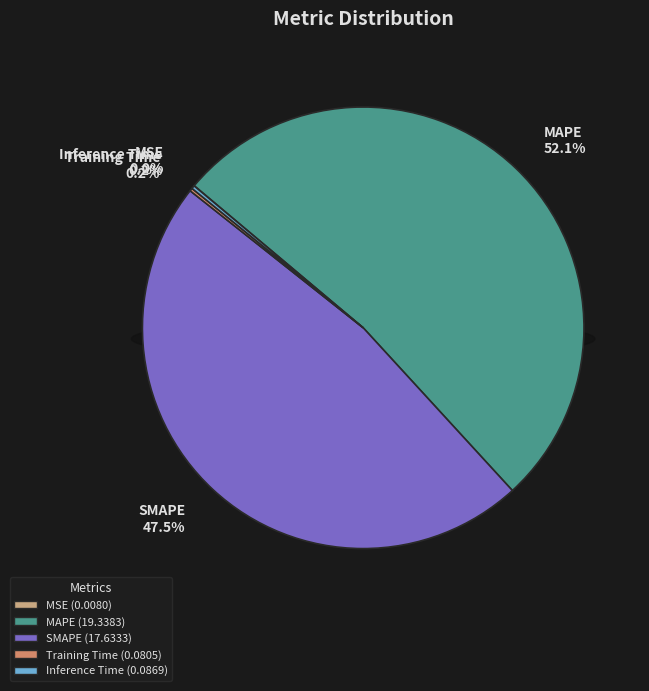

Rank the categories by value from lowest to highest.

MSE, Training Time, Inference Time, SMAPE, MAPE